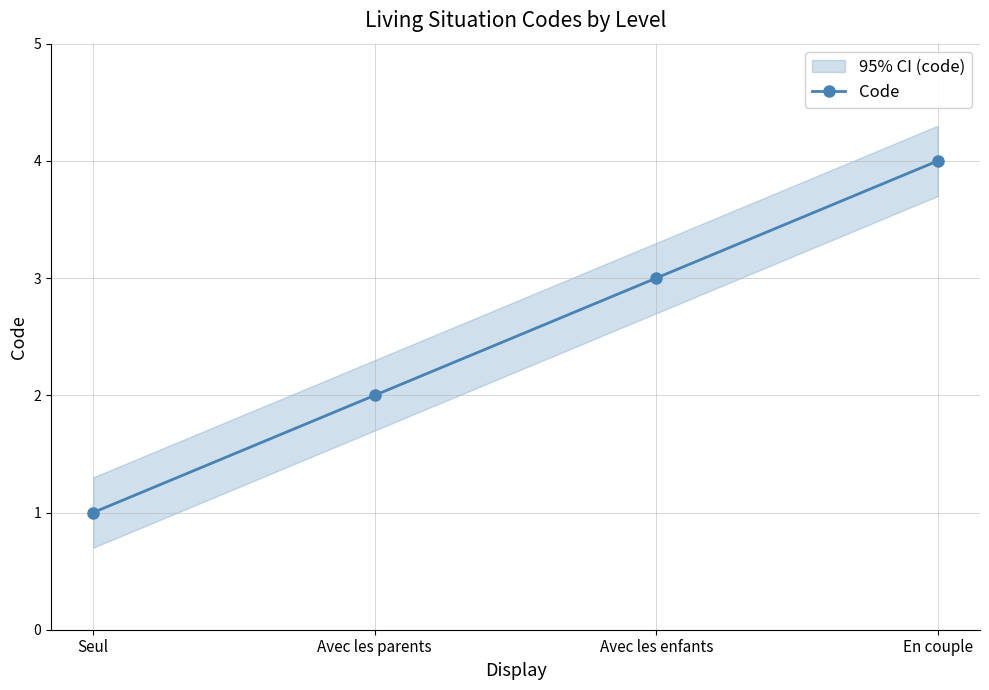

Is it true that the value at En couple is 6?

False